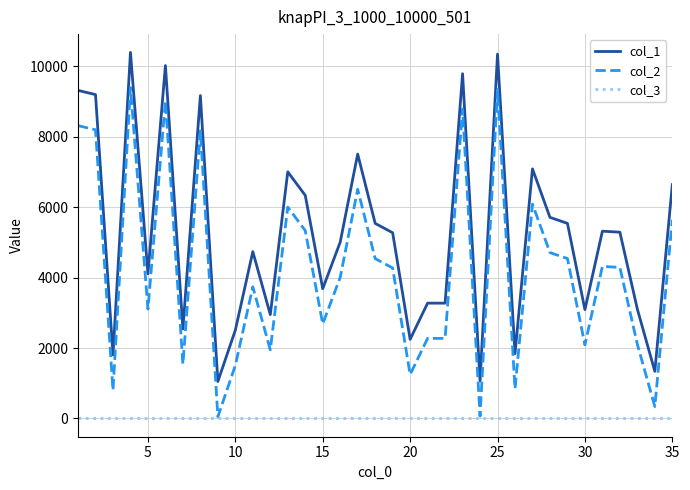

List the series in order of their overall mean, highest first.

col_1, col_2, col_3